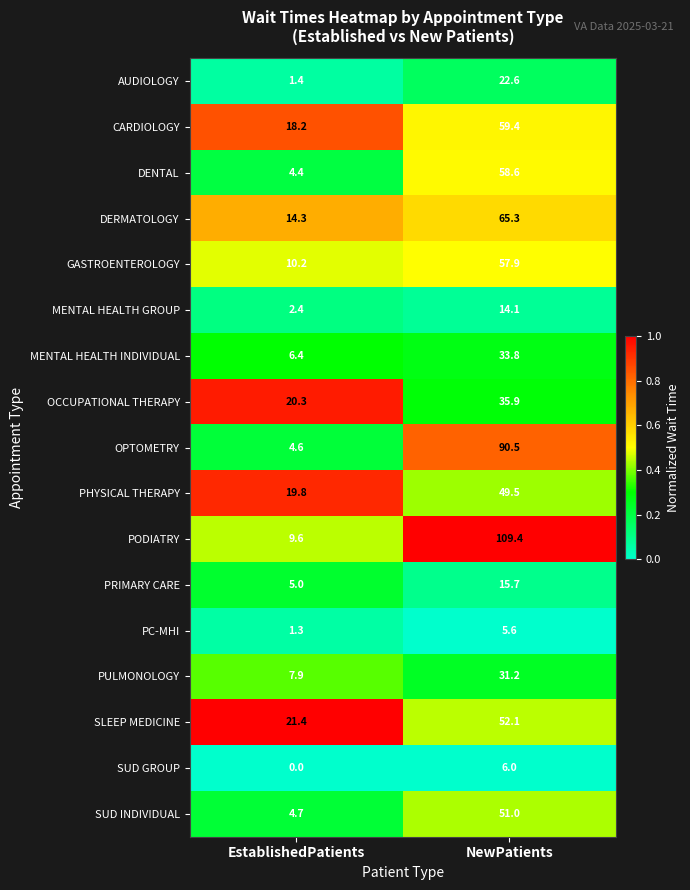

The value of GASTROENTEROLOGY at EstablishedPatients is 6.0. True or false?

False